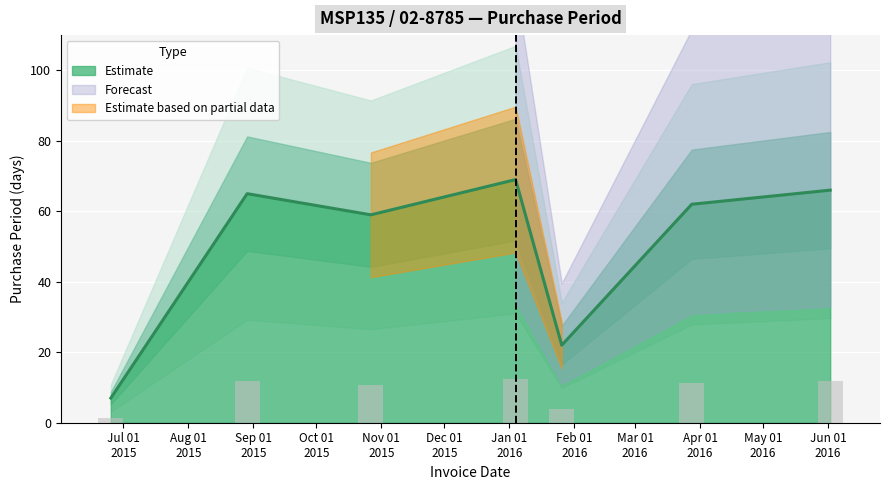

What is the label of the 3rd bar from the right?

2016-01-26